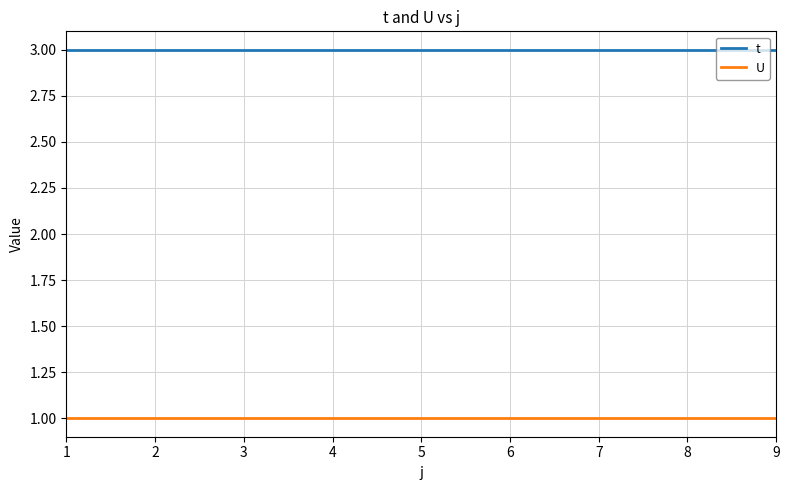

The t series shows 3 at 1. True or false?

True